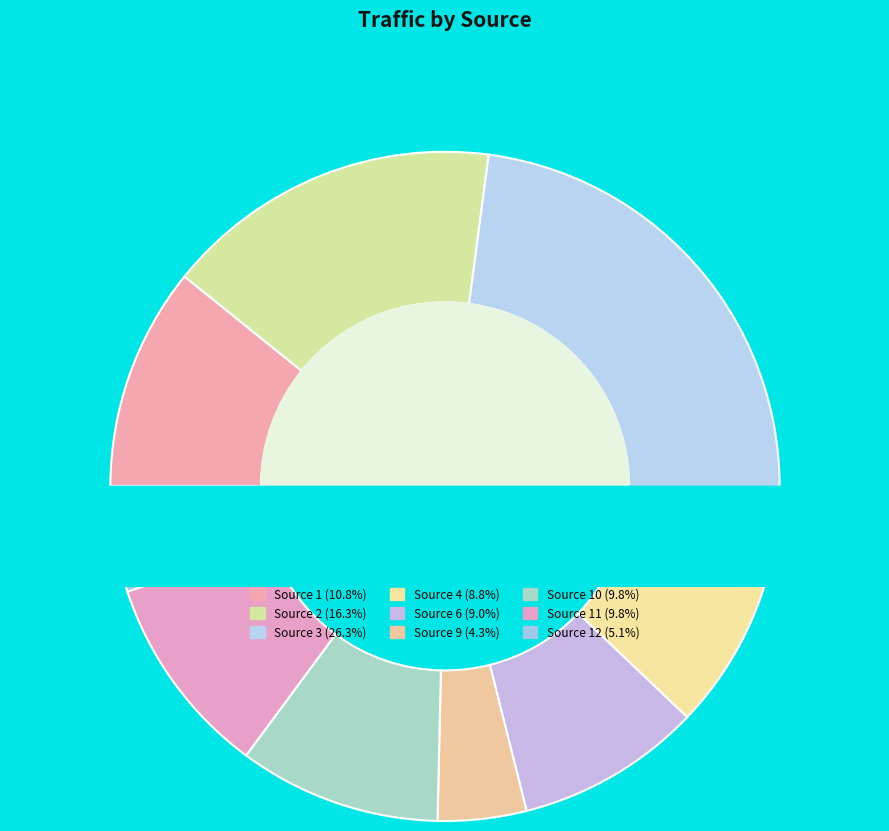

Approximately how many times larger is the value at Source 4 compared to Source 1?

0.8